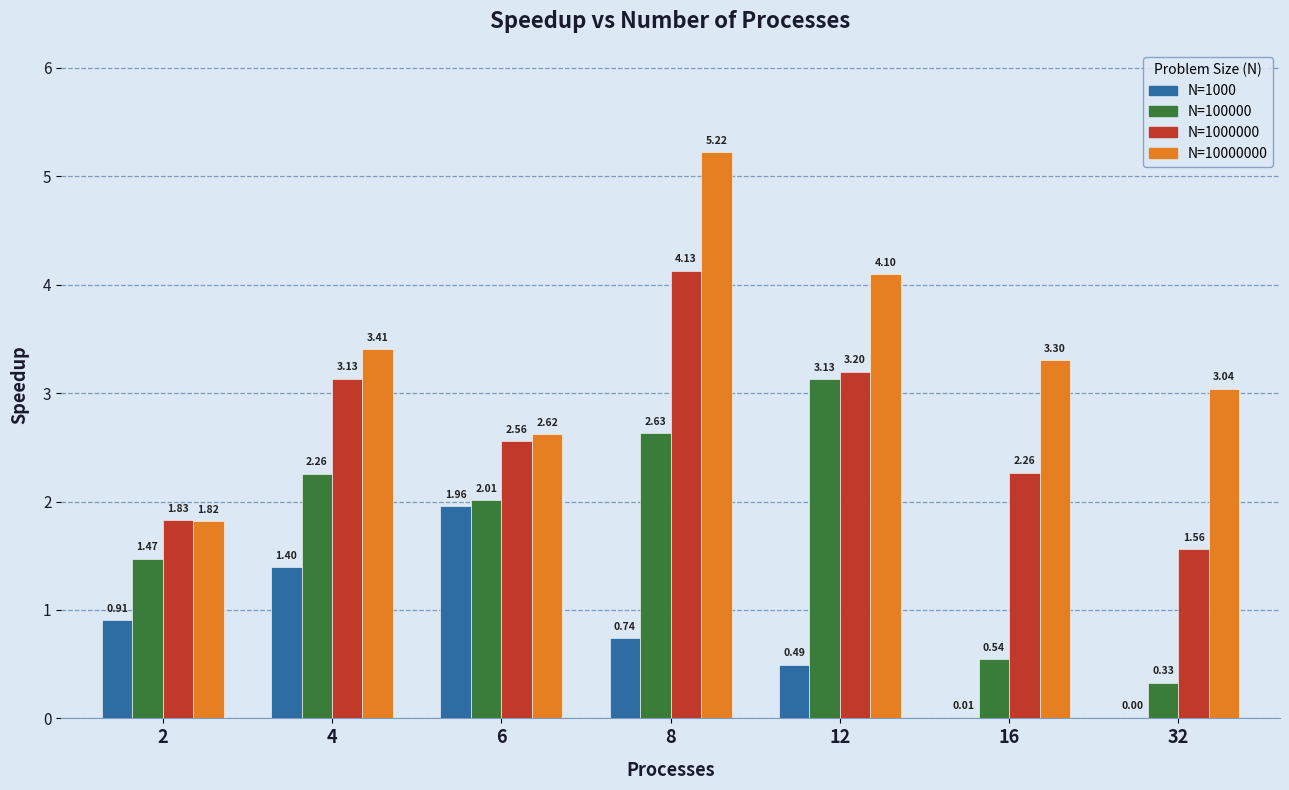

At which category is the sum across all series the highest?

8